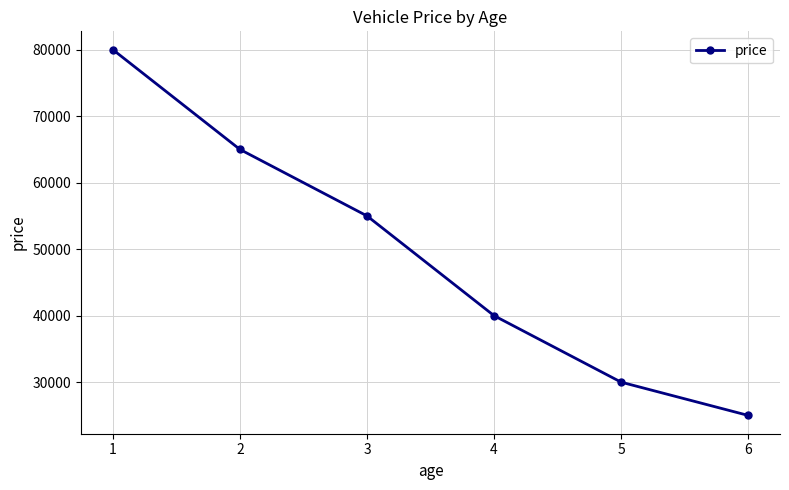

What is the sum of the values at 5 and 6?

55000